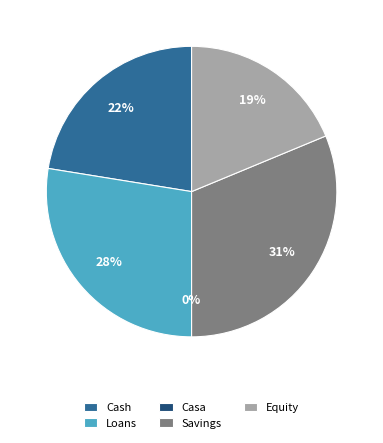

Is there a majority slice in this chart?

No